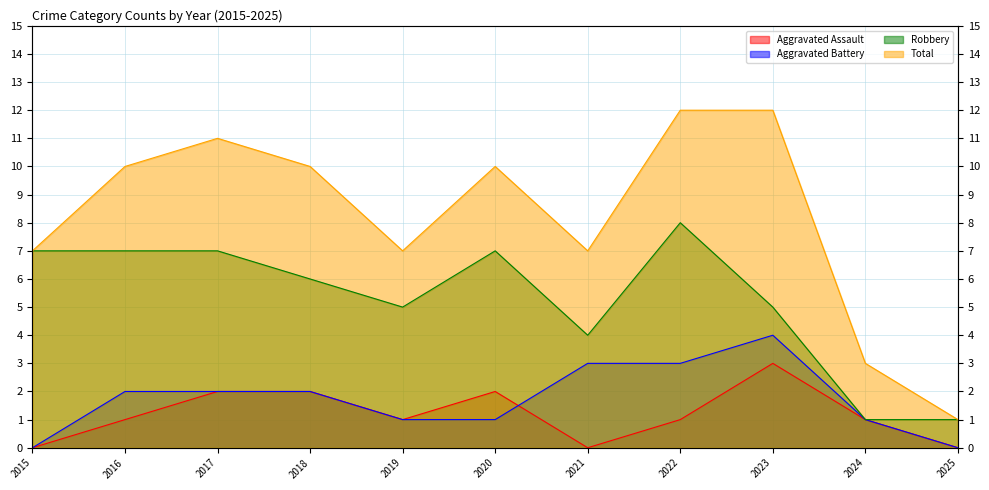

True or false: Aggravated Assault and Robbery cross at least once.

False